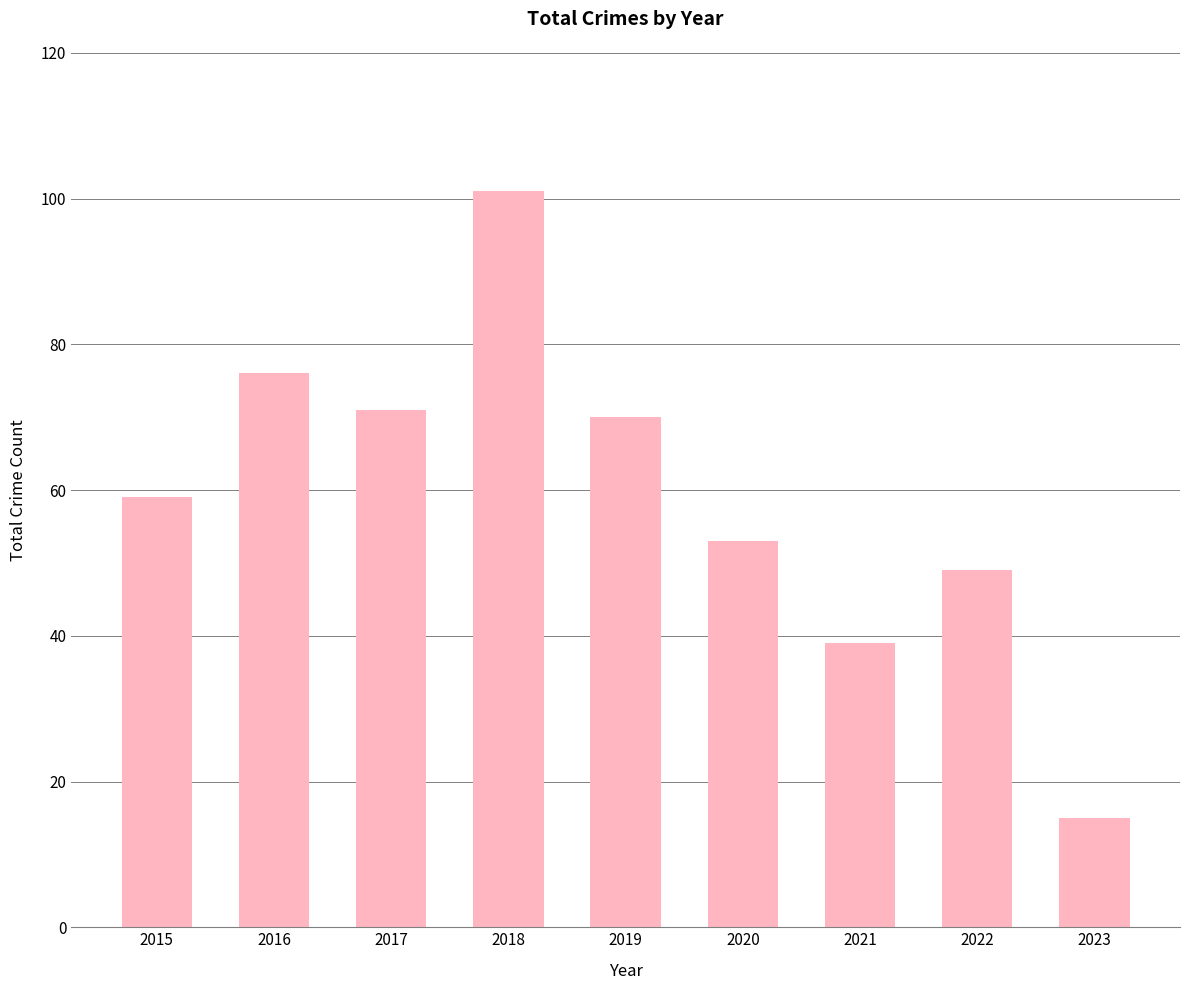

What is the difference between the second highest and second lowest values?

37